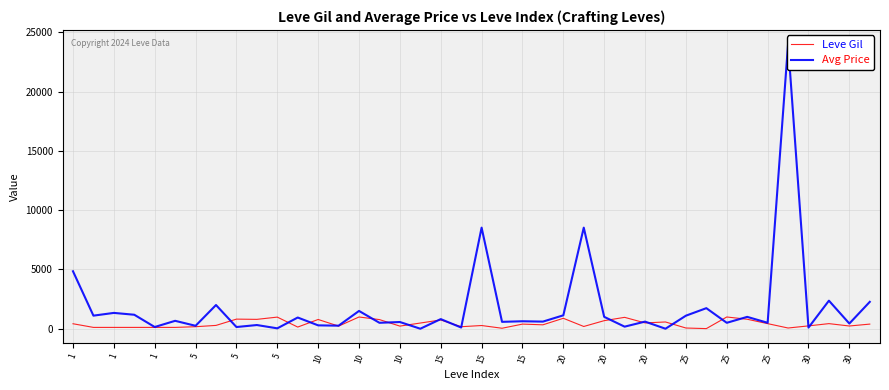

Which series has the largest total across all categories?

Avg Price